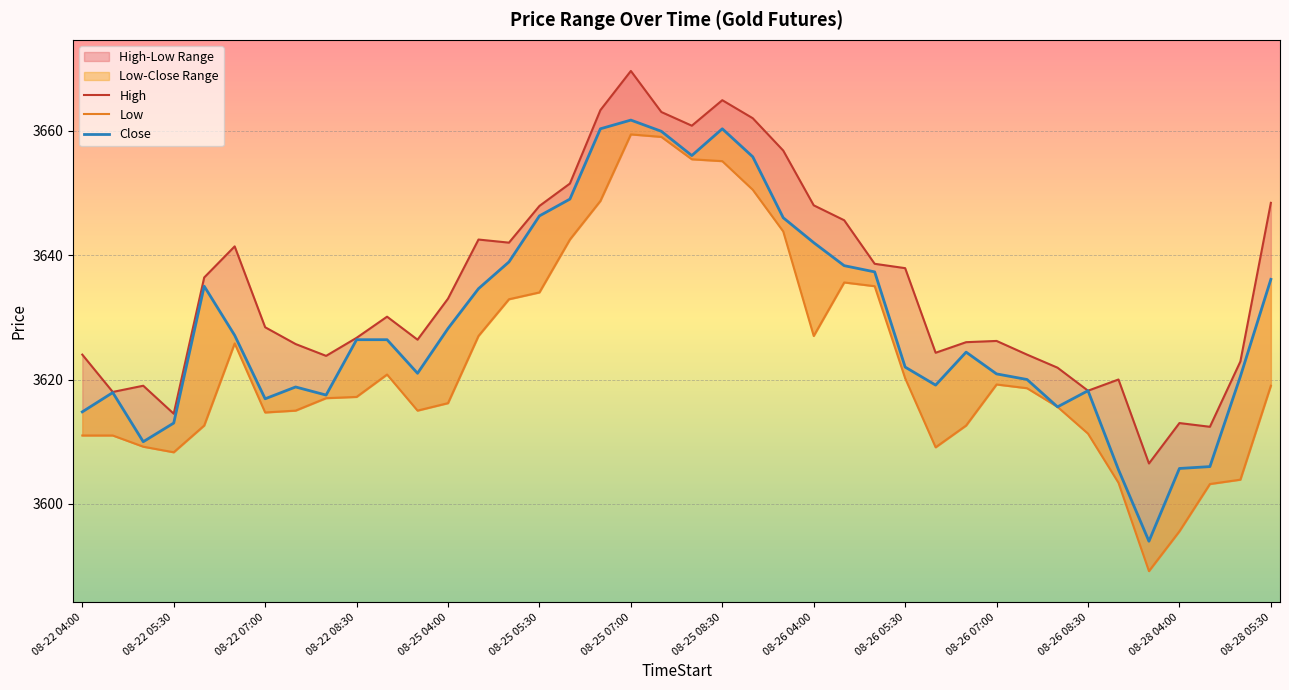

Reading left to right, transcribe all the data shown in this chart.

High: 3624.0	3618.0	3619.0	3614.5	3636.4	3641.4	3628.4	3625.7	3623.8	3626.7	3630.1	3626.4	3633.0	3642.5	3642.0	3647.9	3651.5	3663.3	3669.6	3663.0	3660.8	3664.9	3662.0	3656.8	3648.0	3645.6	3638.6	3637.9	3624.3	3626.0	3626.2	3624.0	3621.9	3618.2	3620.0	3606.5	3613.0	3612.4	3622.9	3648.4
Low: 3611.0	3611.0	3609.2	3608.3	3612.6	3625.8	3614.7	3615.0	3617.0	3617.2	3620.8	3615.0	3616.2	3627.0	3632.9	3634.0	3642.5	3648.7	3659.4	3659.0	3655.4	3655.1	3650.5	3643.8	3627.0	3635.6	3635.0	3620.2	3609.1	3612.6	3619.2	3618.6	3615.6	3611.3	3603.4	3589.2	3595.6	3603.2	3603.9	3619.0
Close: 3614.8	3617.9	3610.0	3613.0	3635.0	3627.1	3616.9	3618.8	3617.5	3626.4	3626.4	3621.0	3628.2	3634.6	3638.9	3646.3	3649.0	3660.3	3661.7	3659.9	3656.0	3660.3	3655.8	3646.0	3642.0	3638.3	3637.3	3622.0	3619.1	3624.4	3620.9	3620.0	3615.6	3618.2	3605.5	3594.0	3605.7	3606.0	3620.5	3636.1